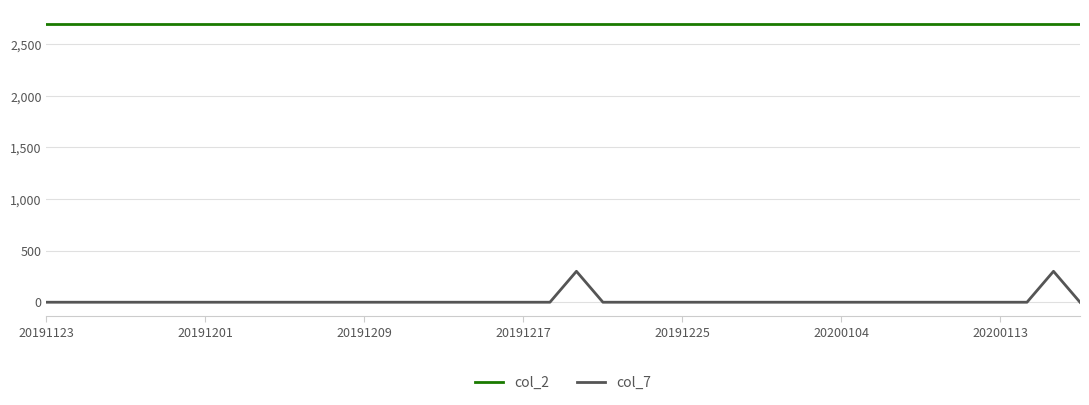

Which series has the largest total across all categories?

col_2